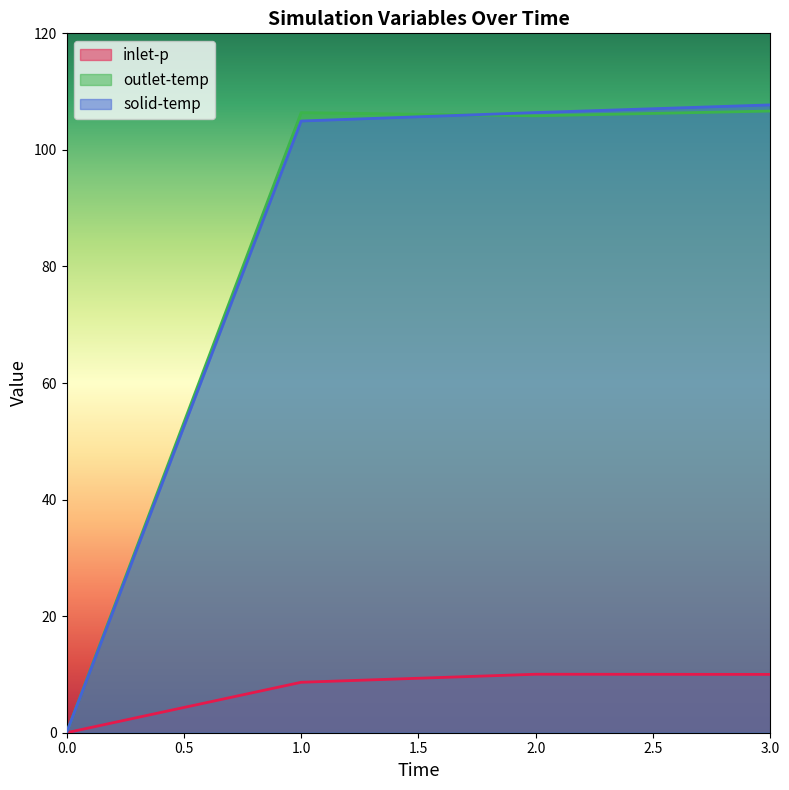

How many interior local peaks does the inlet-p series have?

1